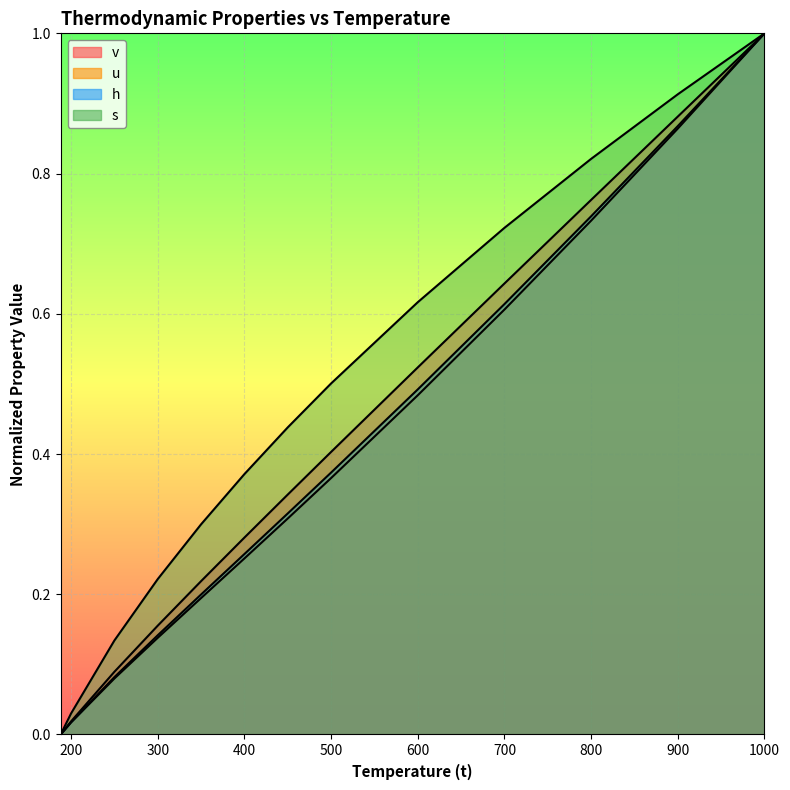

How many lines are shown in the chart?

4